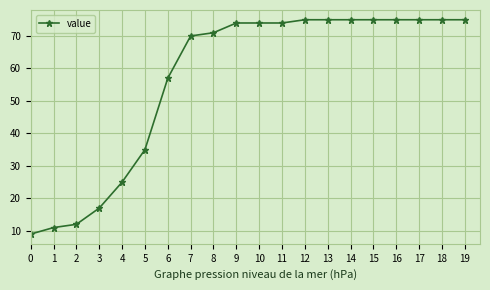

The value at 13 is 18. True or false?

False